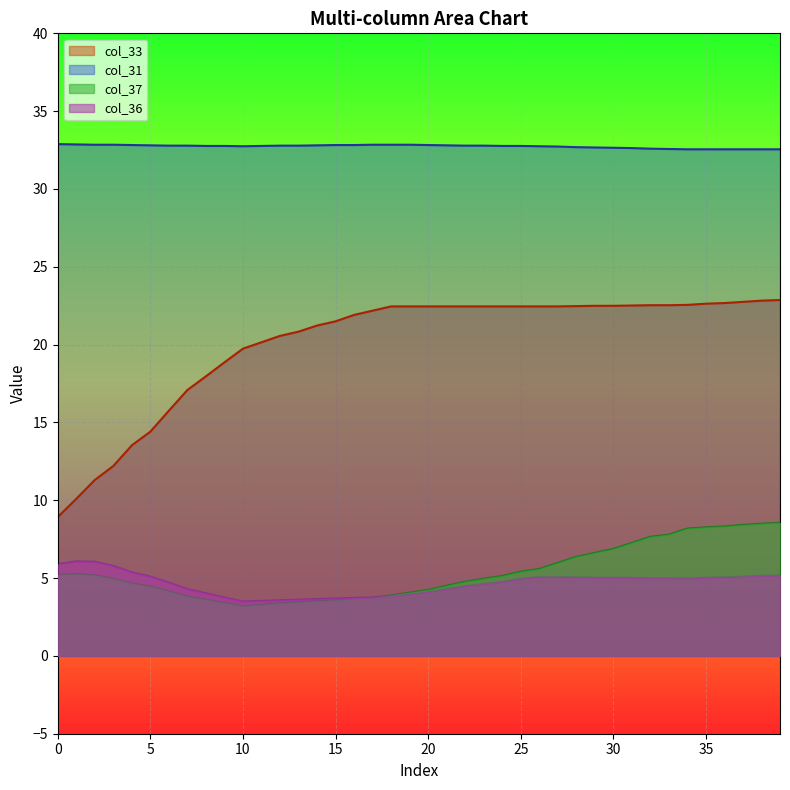

True or false: col_36 and col_33 intersect in this chart.

False